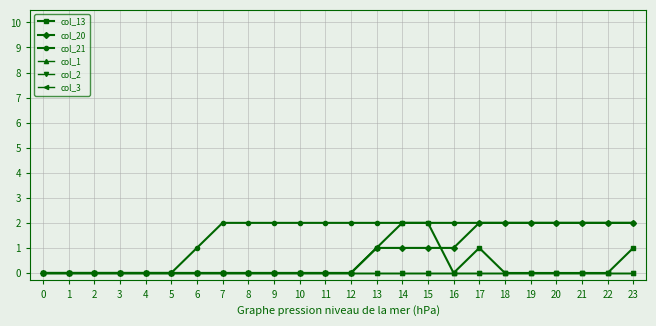

True or false: col_1 has more than 2 points higher than both neighbors.

False